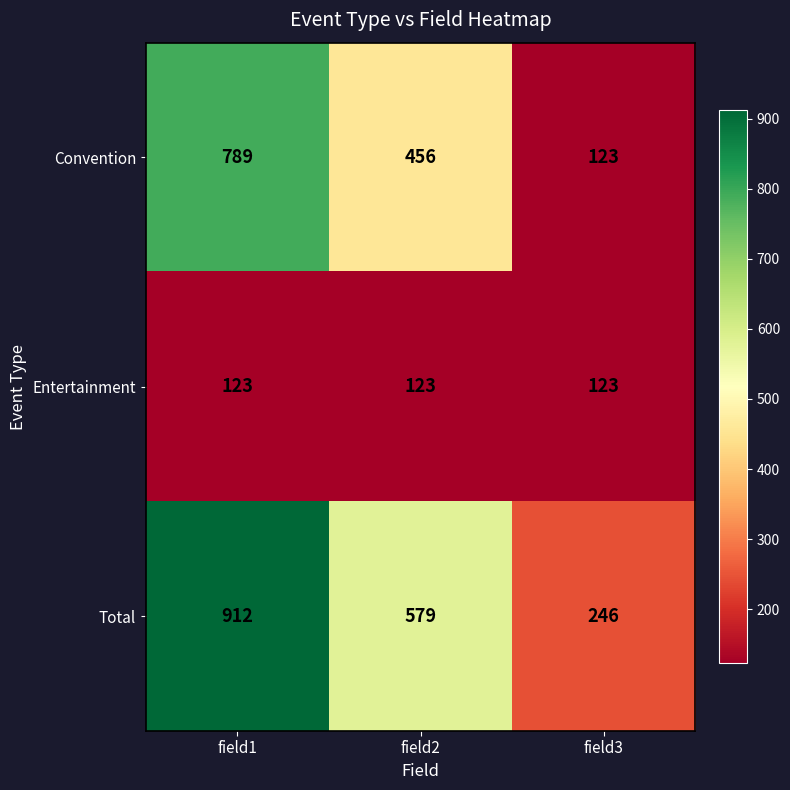

Reading right to left, transcribe all the data shown in this chart.

Convention: 123	456	789
Entertainment: 123	123	123
Total: 246	579	912